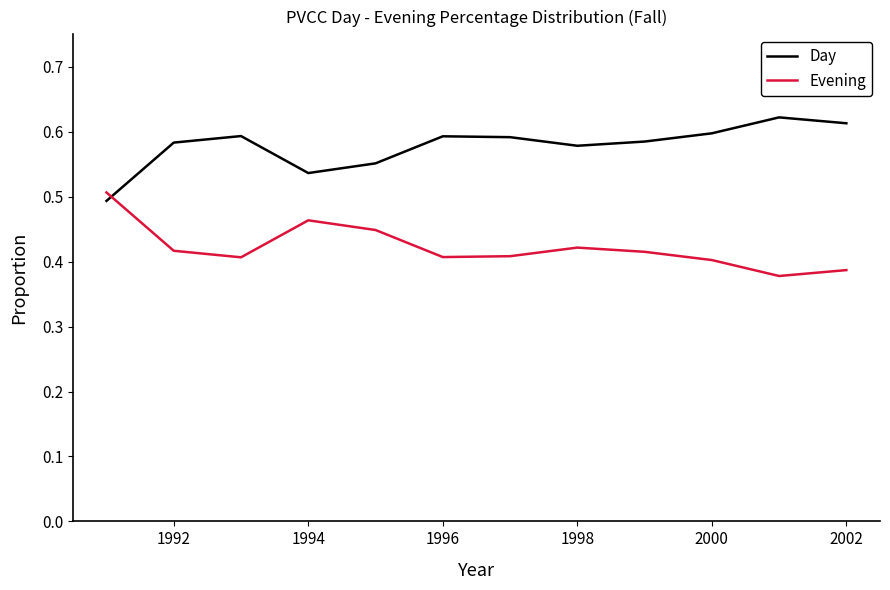

Rank the series by their maximum value, from lowest to highest.

Evening, Day